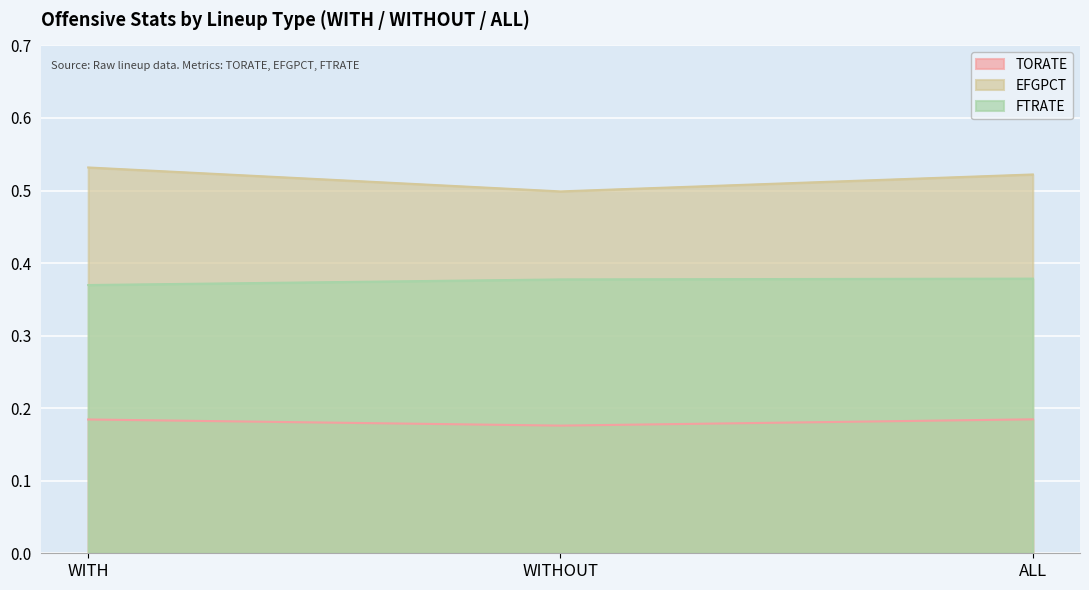

Rank the series by their maximum value, from highest to lowest.

EFGPCT, FTRATE, TORATE